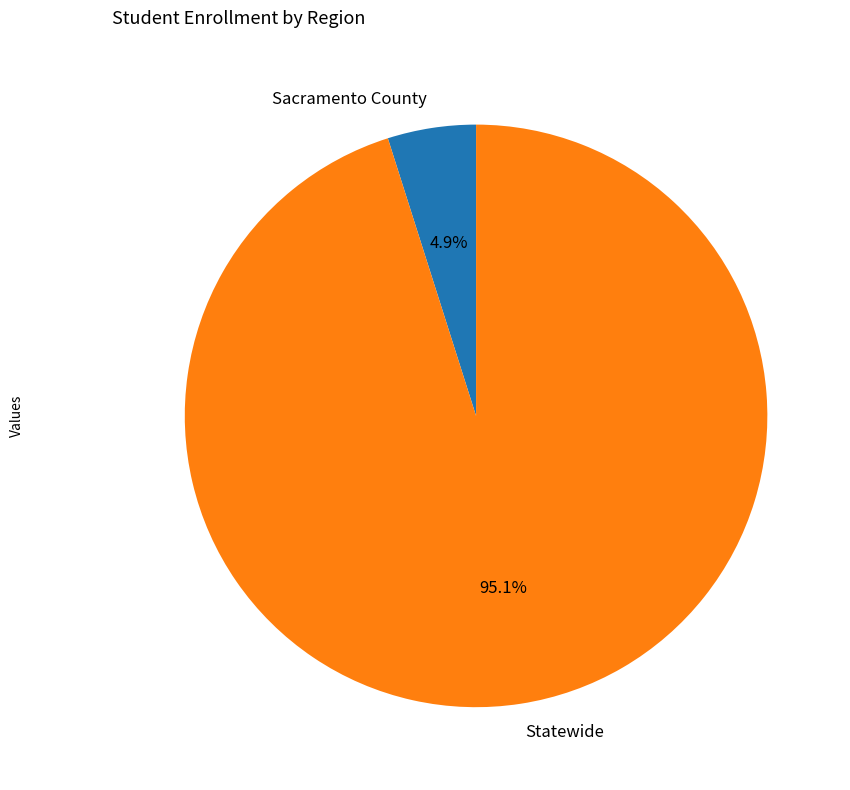

To the nearest percent, what is the average slice percentage?

50%